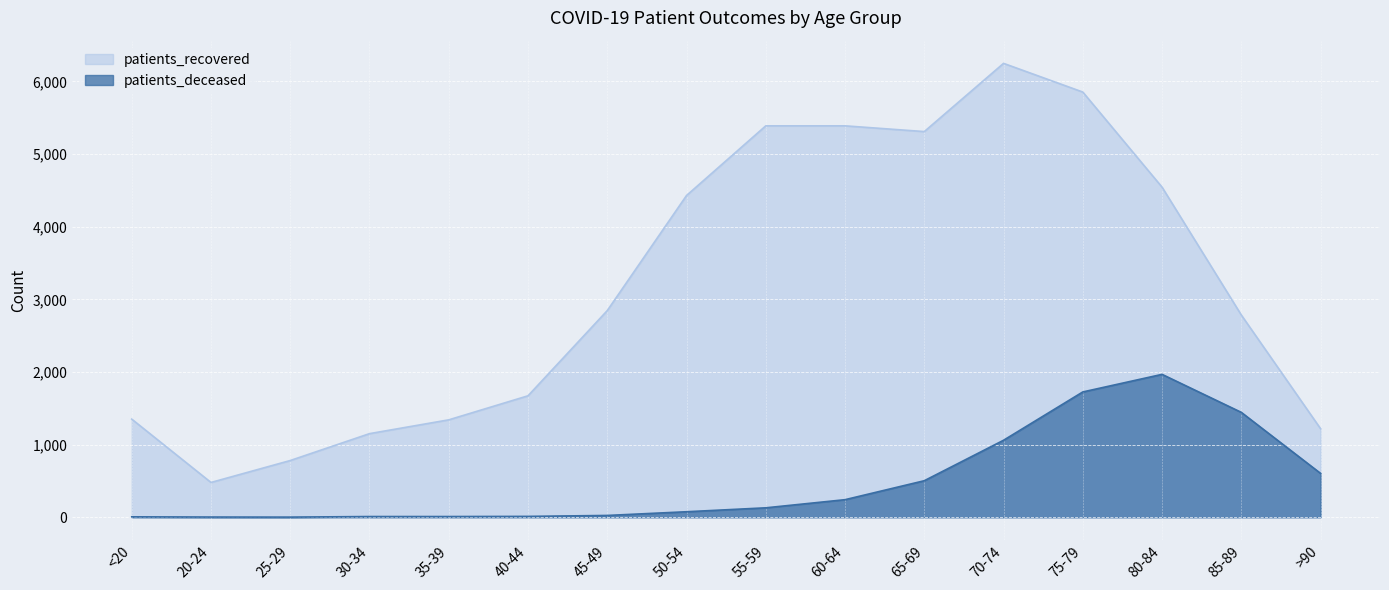

Is the value of patients_deceased at 30-34 greater than the value of patients_recovered at 60-64?

No